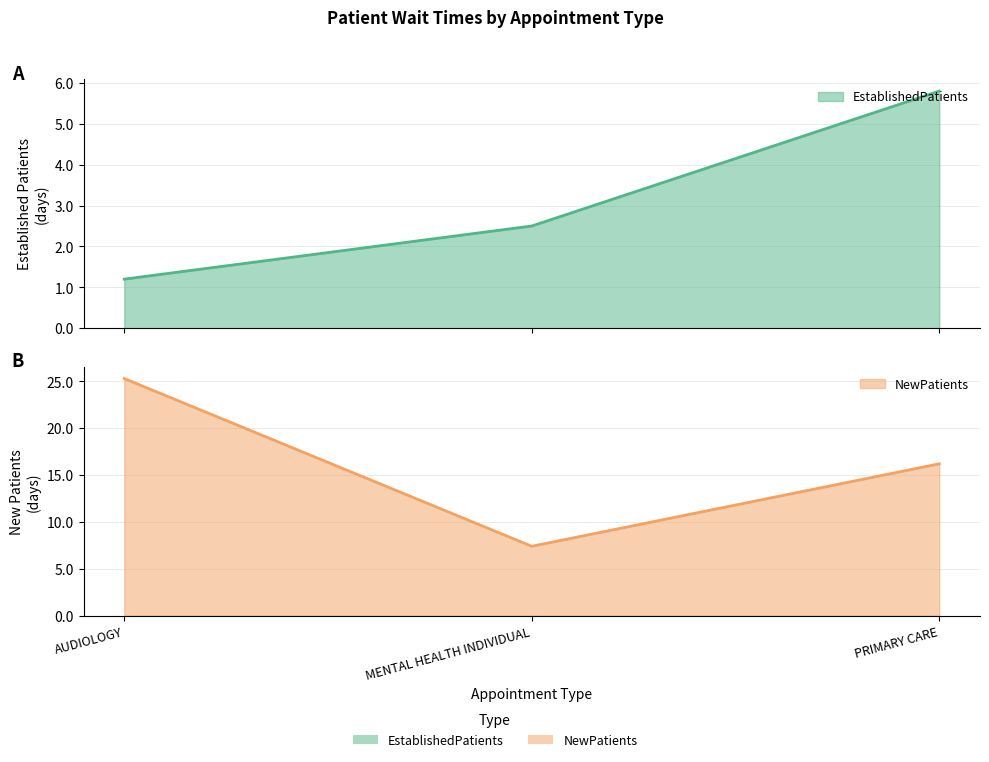

At how many categories does at least one series exceed 17?

1